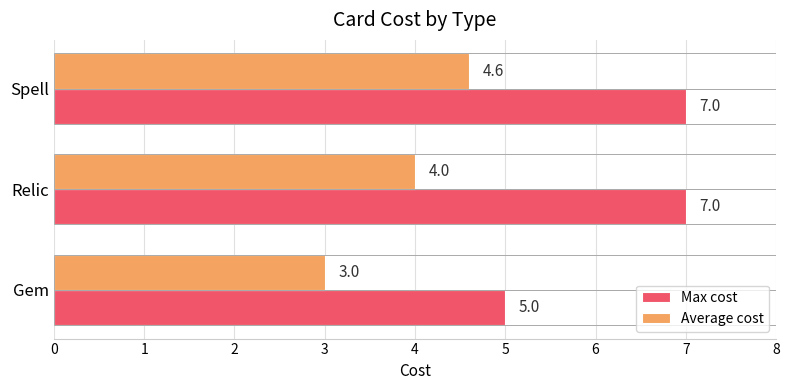

The Max cost series shows 7.0 at Relic. True or false?

True